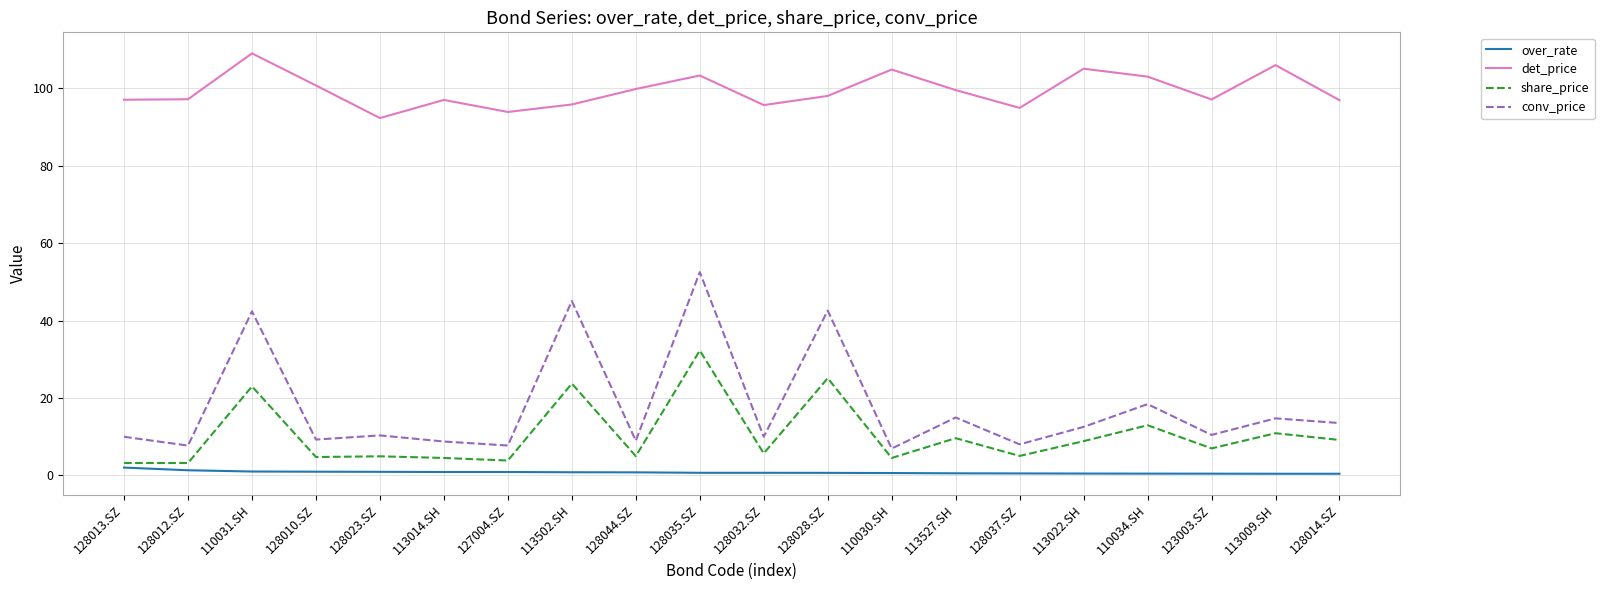

Which category has the highest value across all series?

110031.SH